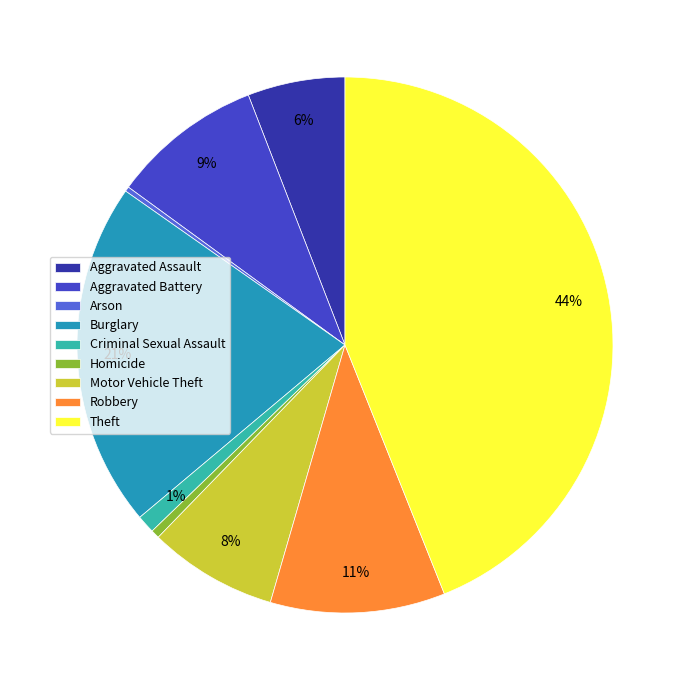

What percentage is the Criminal Sexual Assault slice, to the nearest percent?

1%